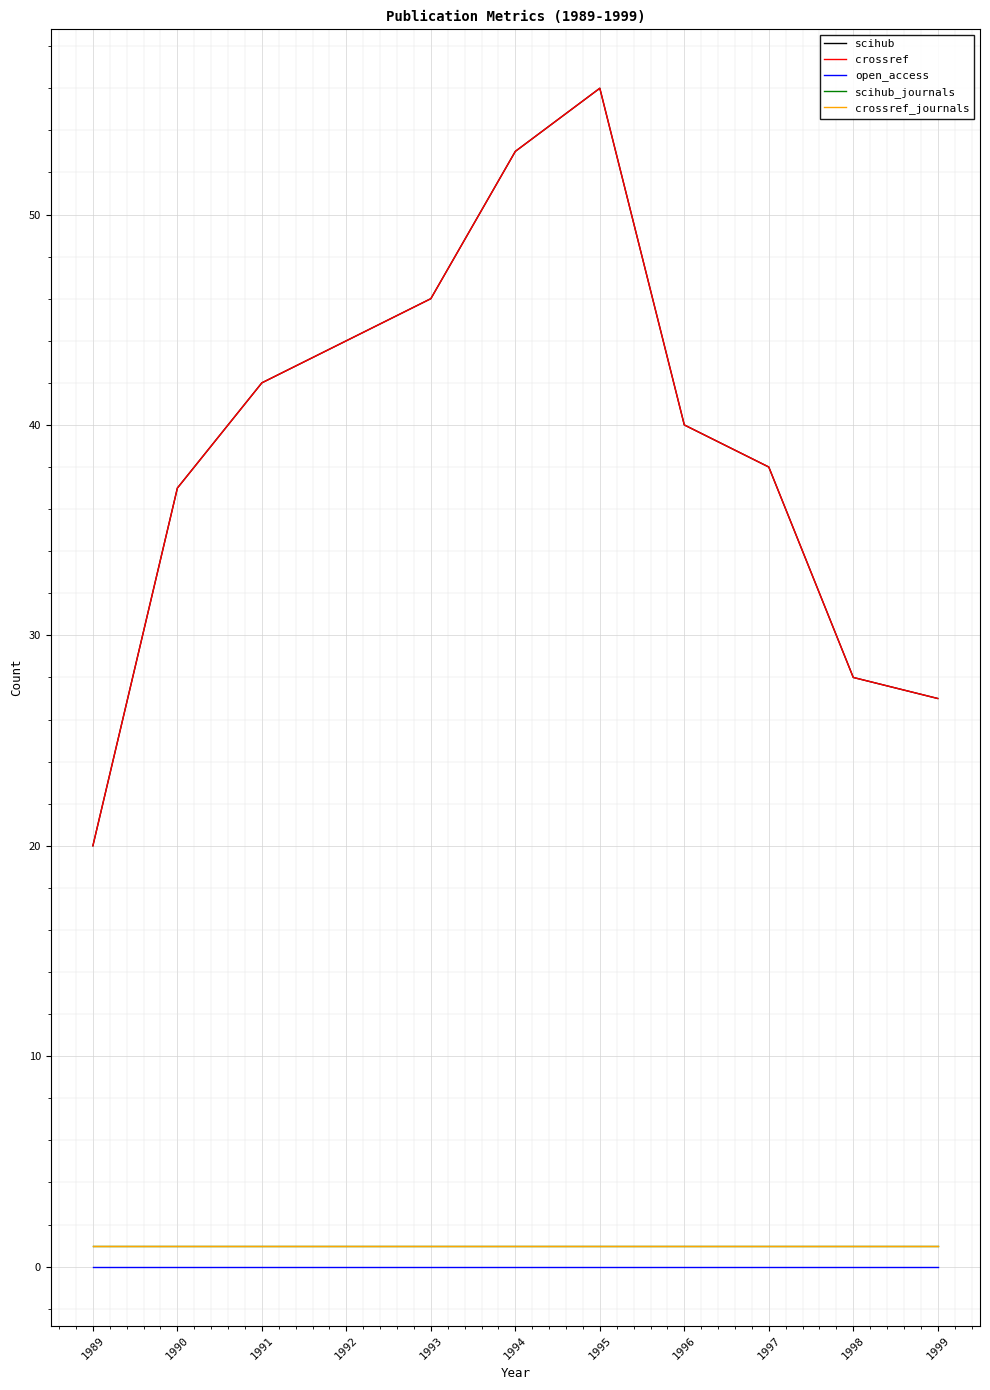

Is it true that scihub_journals equals 1 at 1993?

True